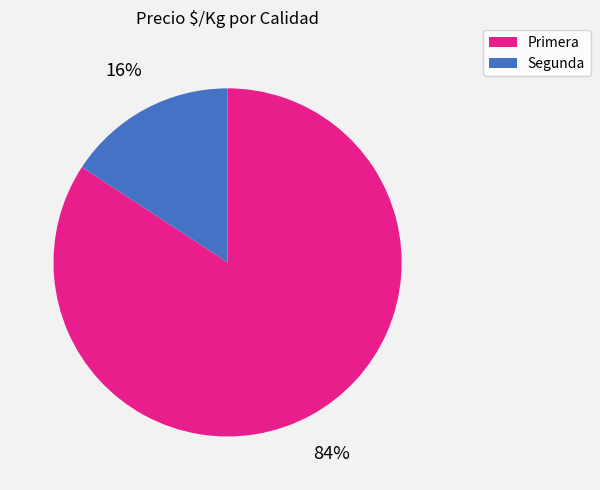

Which has a higher value, Segunda or Primera?

Primera